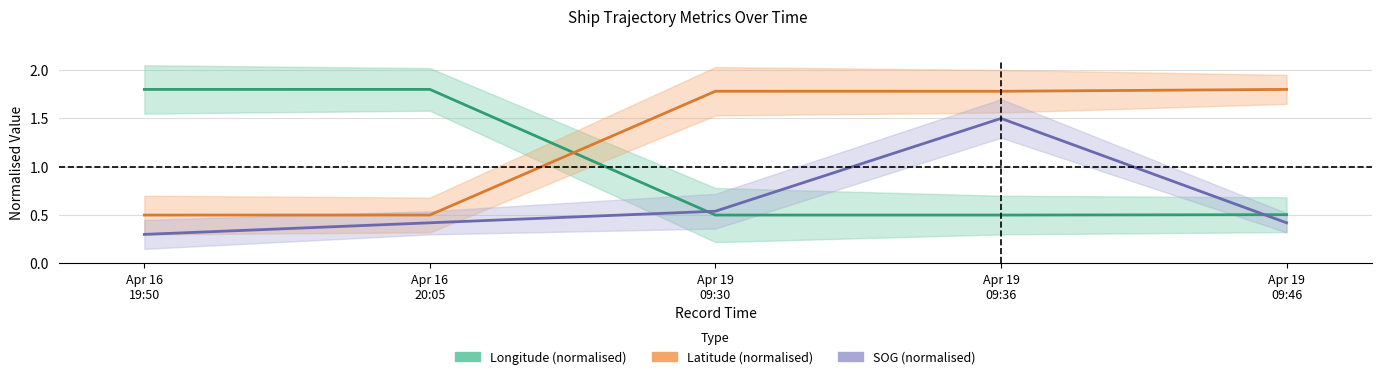

How many interior local peaks does the Longitude series have?

1